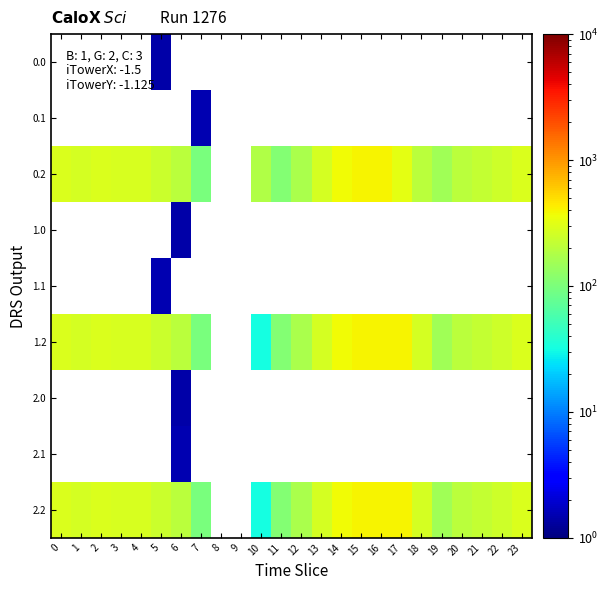

Which has a higher value, 20 or 3?

3